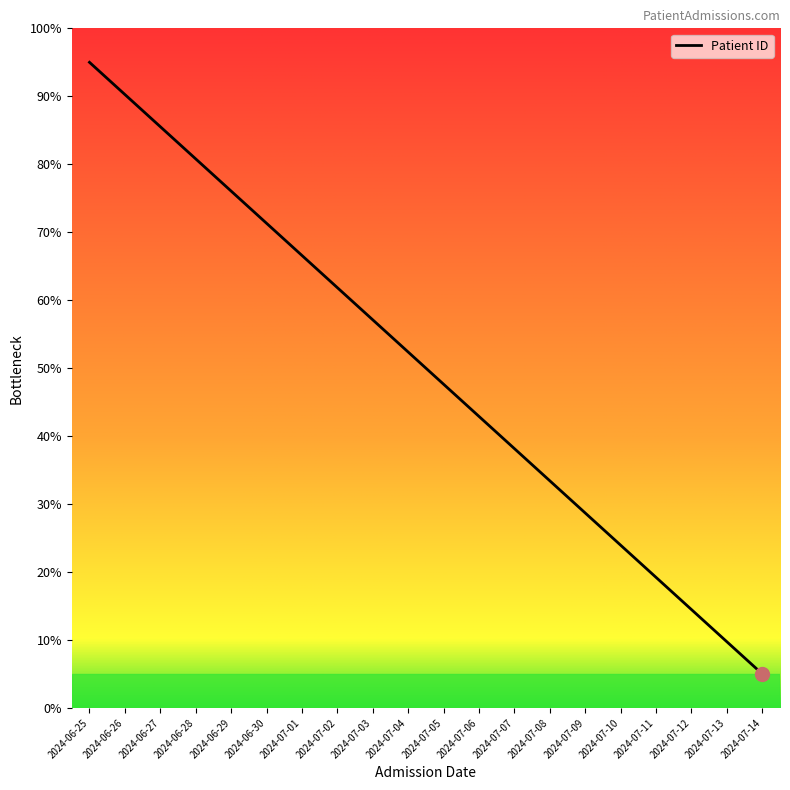

What is the approximate value at 2024-06-28?

80.8